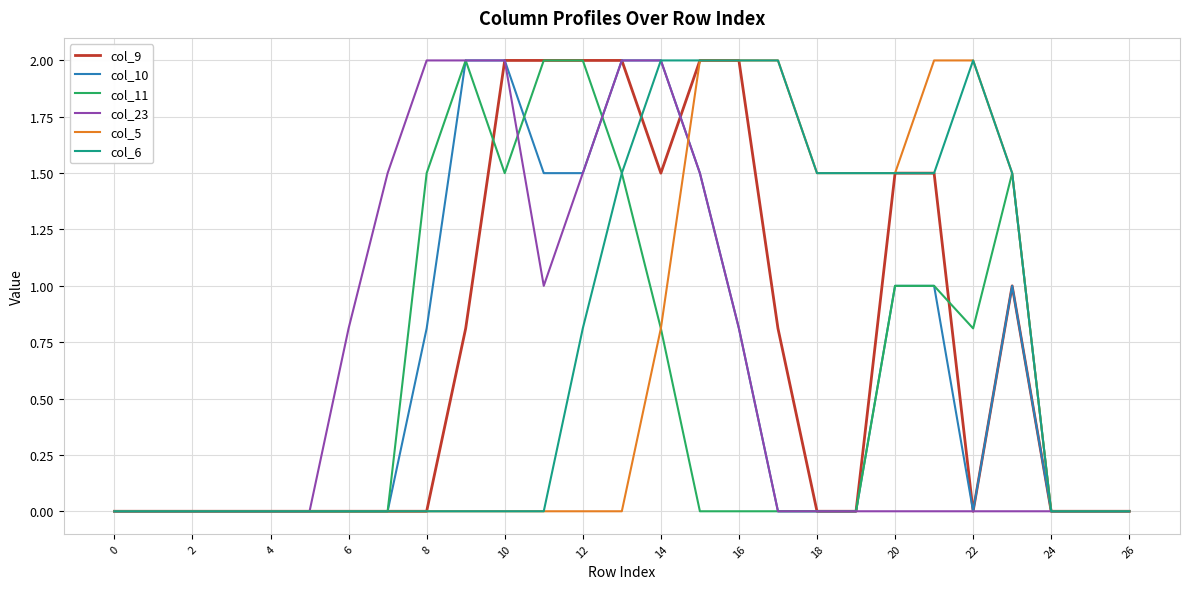

What is the sum of all col_5 values?

16.8